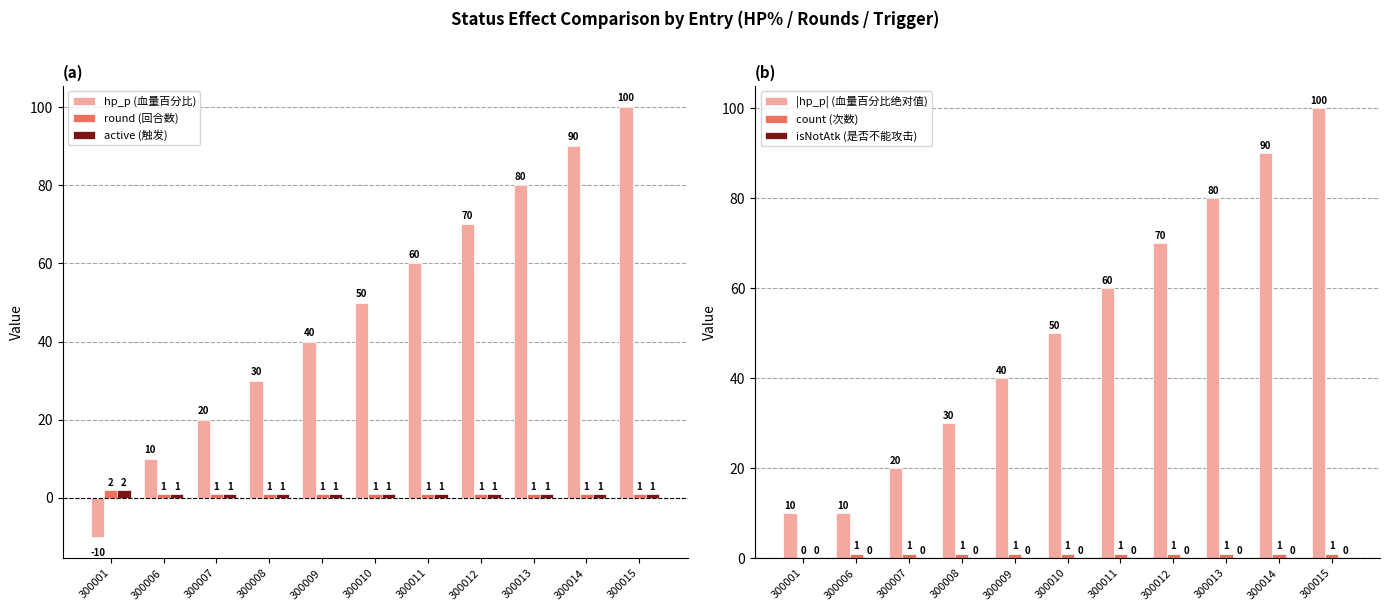

Reading right to left, transcribe all the data shown in this chart.

hp_p (血量百分比): 100	90	80	70	60	50	40	30	20	10	-10
round (回合数): 1	1	1	1	1	1	1	1	1	1	2
active (触发): 1	1	1	1	1	1	1	1	1	1	2
|hp_p| (血量百分比绝对值): 100	90	80	70	60	50	40	30	20	10	10
count (次数): 1	1	1	1	1	1	1	1	1	1	0
isNotAtk (是否不能攻击): 0	0	0	0	0	0	0	0	0	0	0